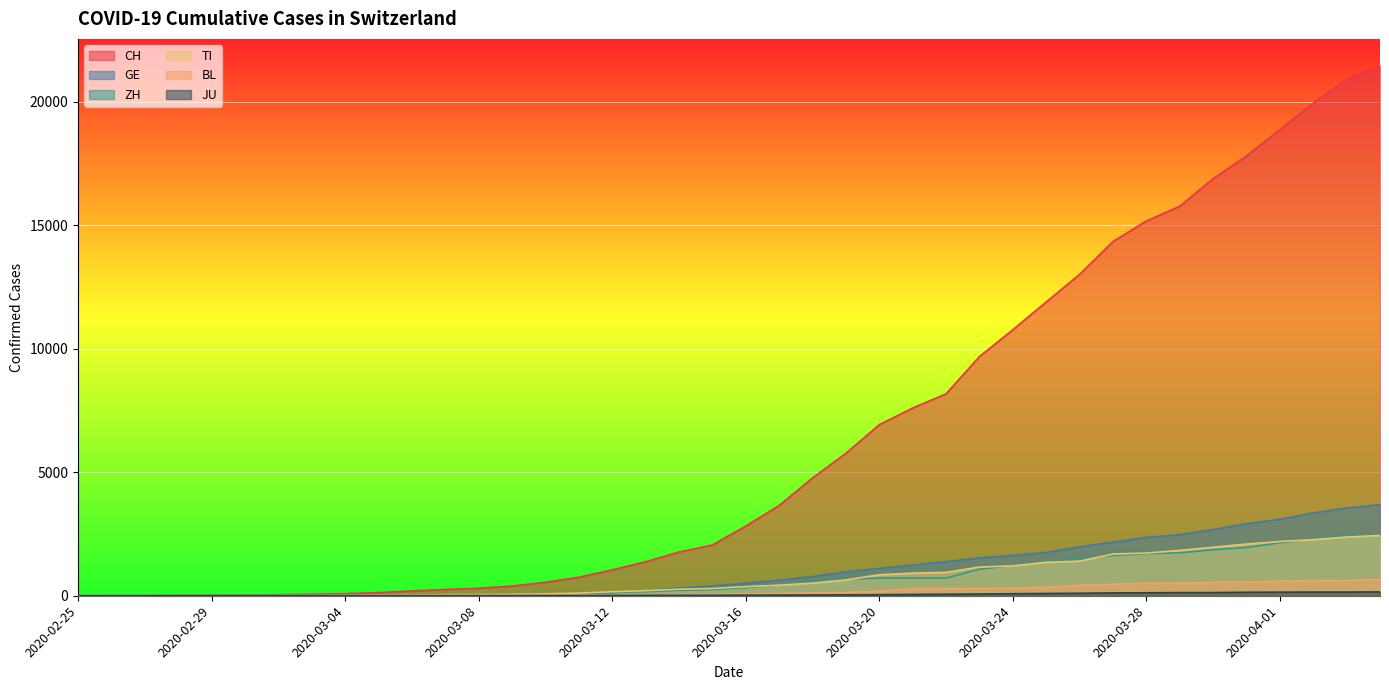

What is the label of the 37th point from the left?

2020-04-01